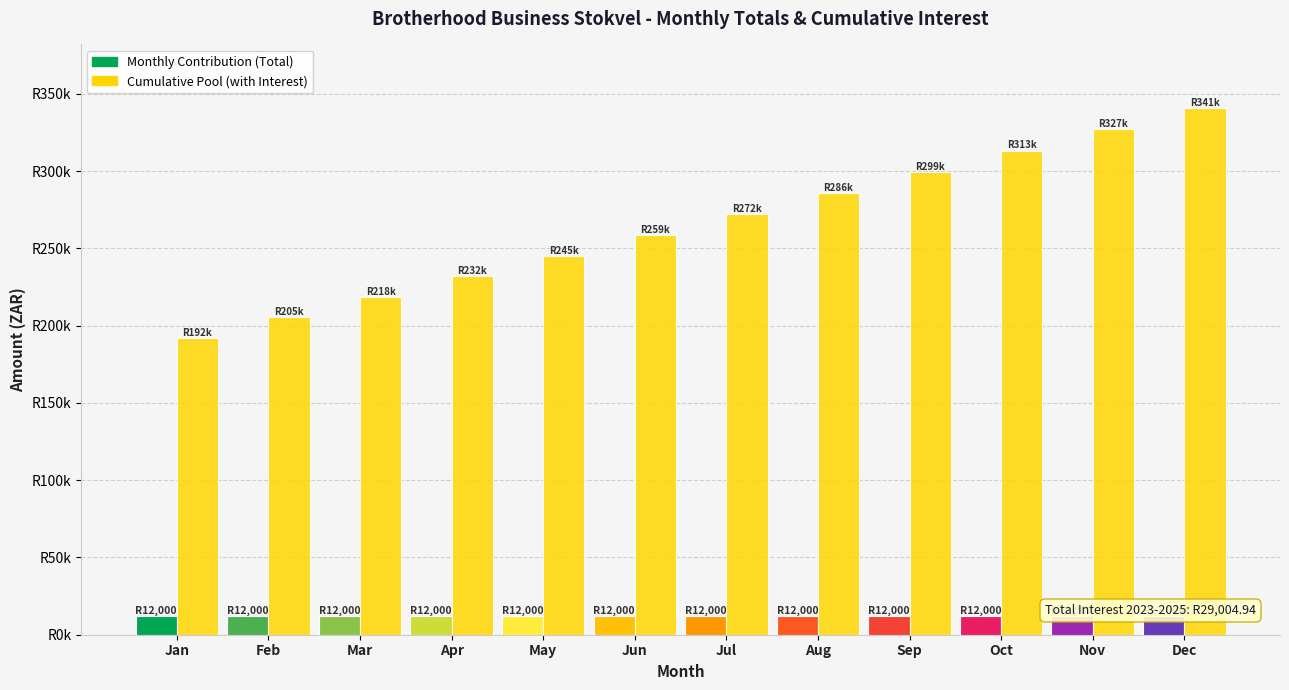

Which has a higher value, Mar or Jan?

Mar